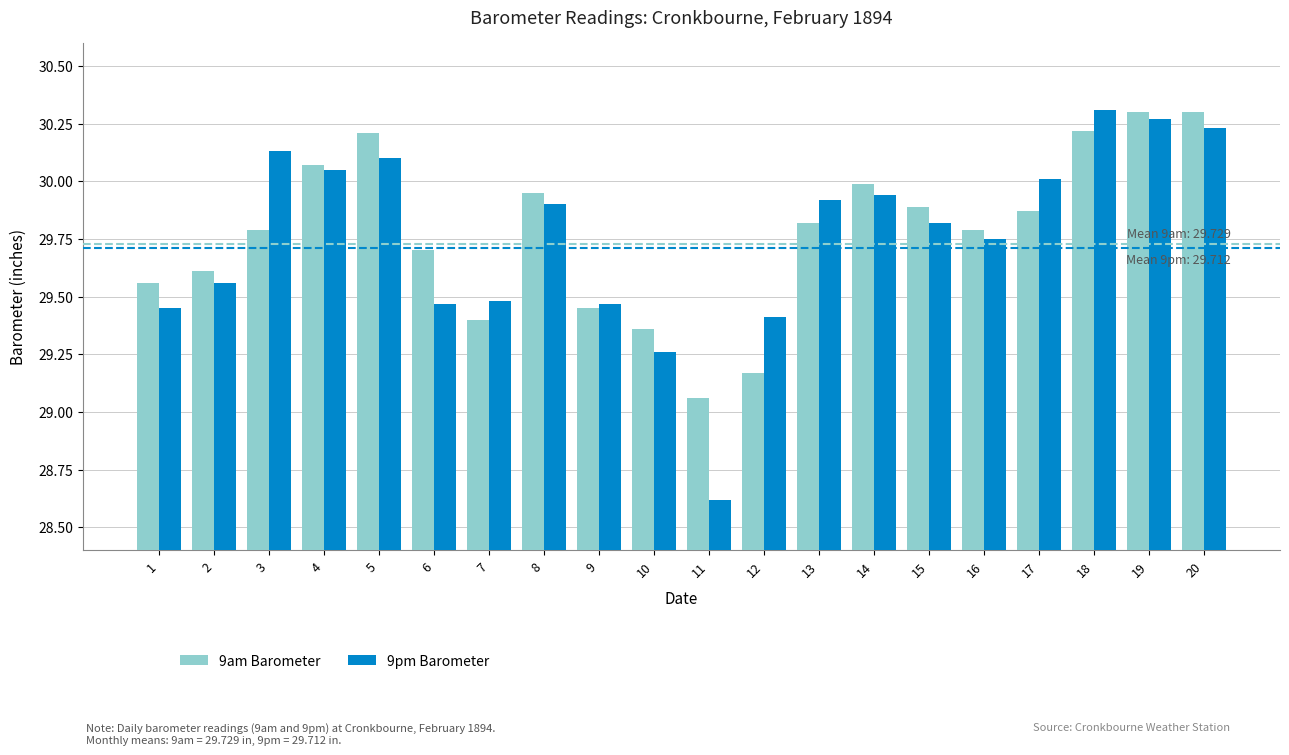

Where is 9pm Barometer nearest to the value 29?

10